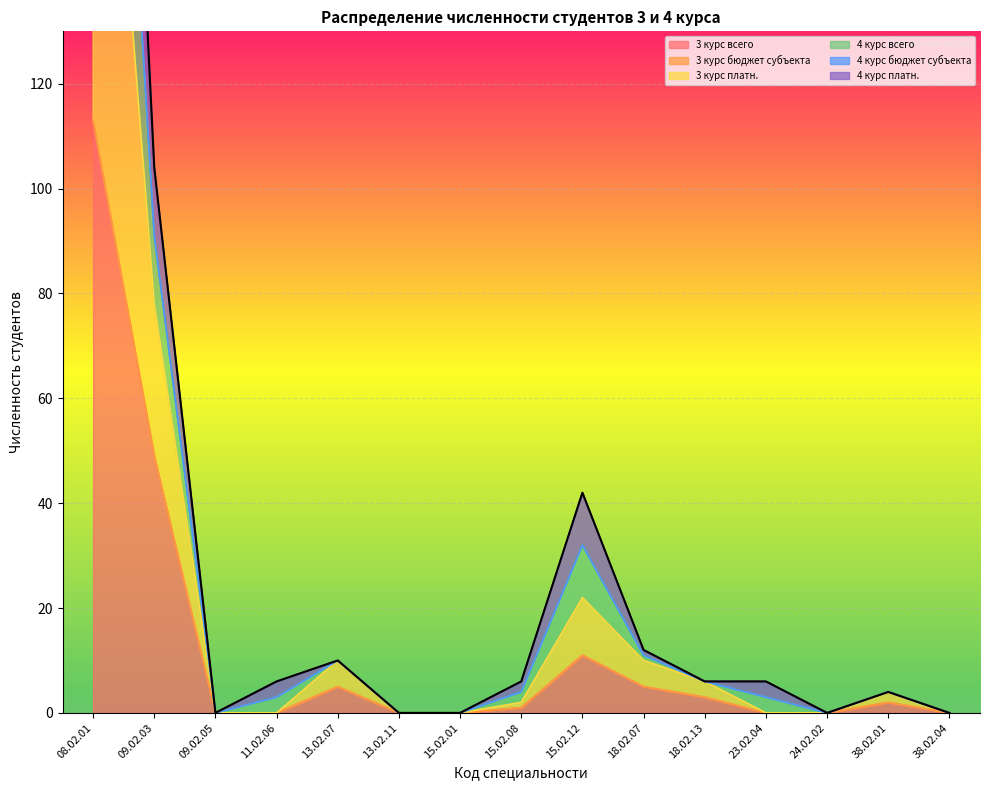

At which label does 3 курс всего reach its peak?

08.02.01